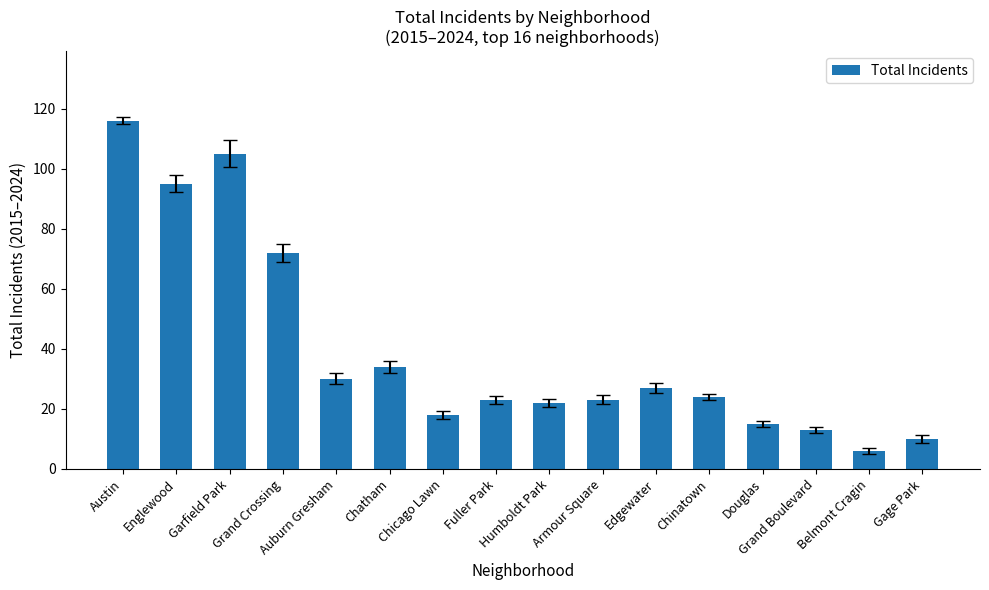

How many data points are less than 24?

8